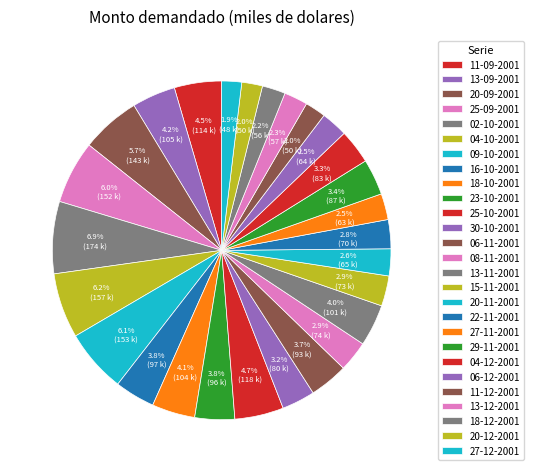

What percentage is the 16-10-2001 slice, to the nearest percent?

4%